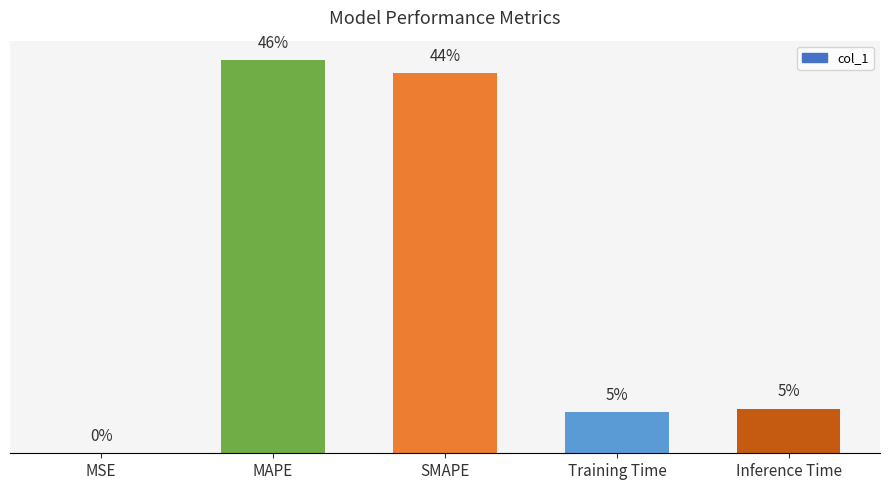

At which label is the value closest to 3?

Inference Time